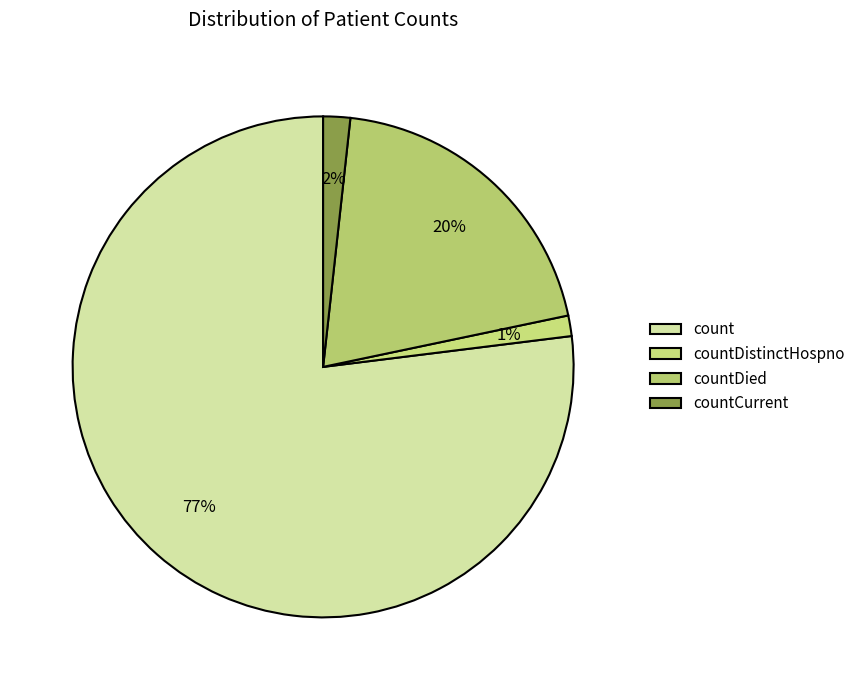

What is the total percentage of countCurrent and count?

78.7%